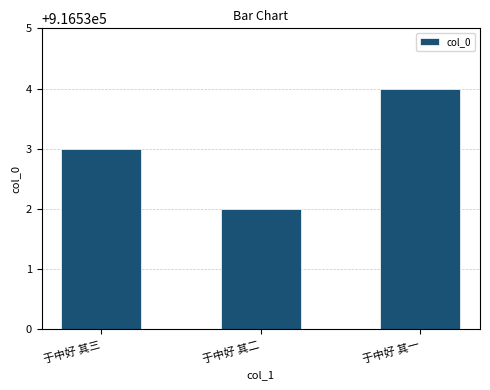

List the labels in order of value, smallest first.

于中好 其二, 于中好 其三, 于中好 其一